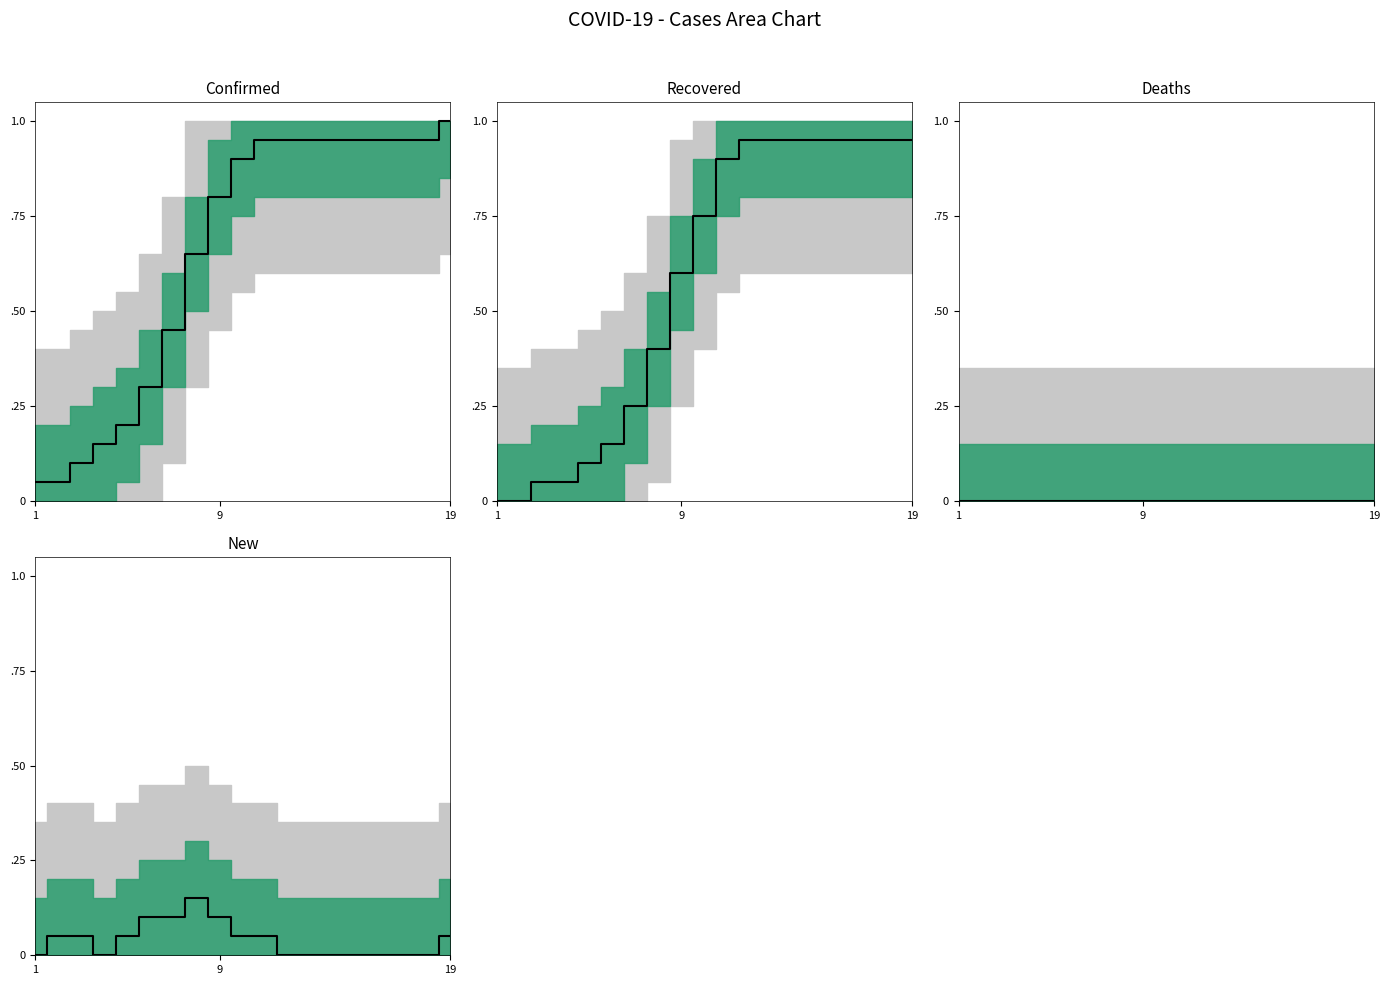

The New series shows 0.1 at 19. True or false?

False